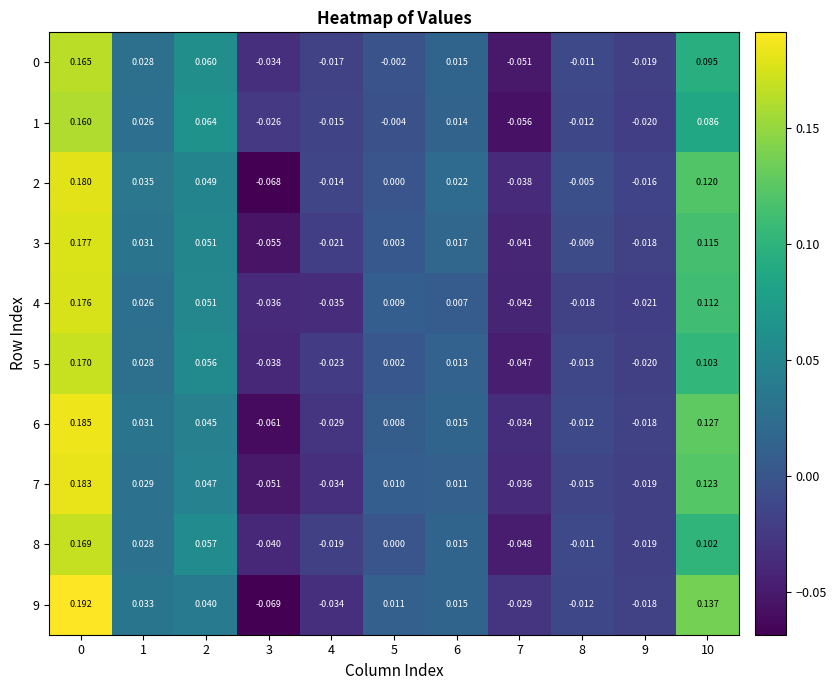

Is the value of 7 at 2 greater than the value of 8 at 7?

Yes